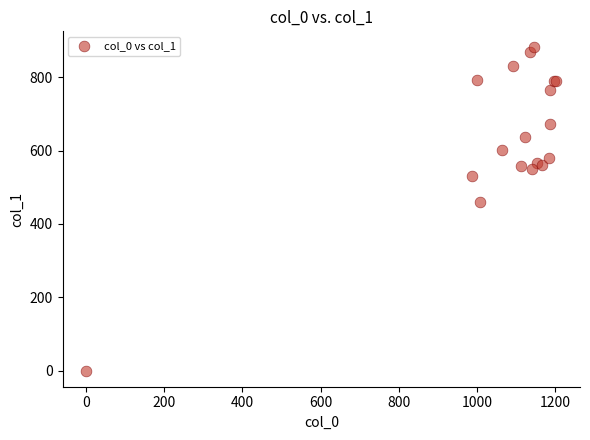

What Y value in the scatter plot is closest to 440?

459.0